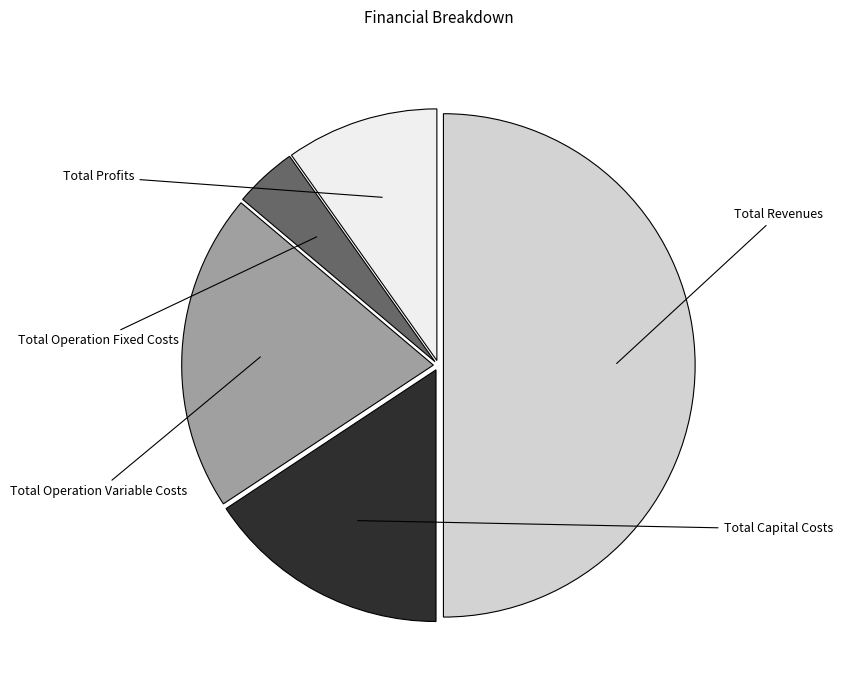

Is there any slice that represents more than half of the pie?

No